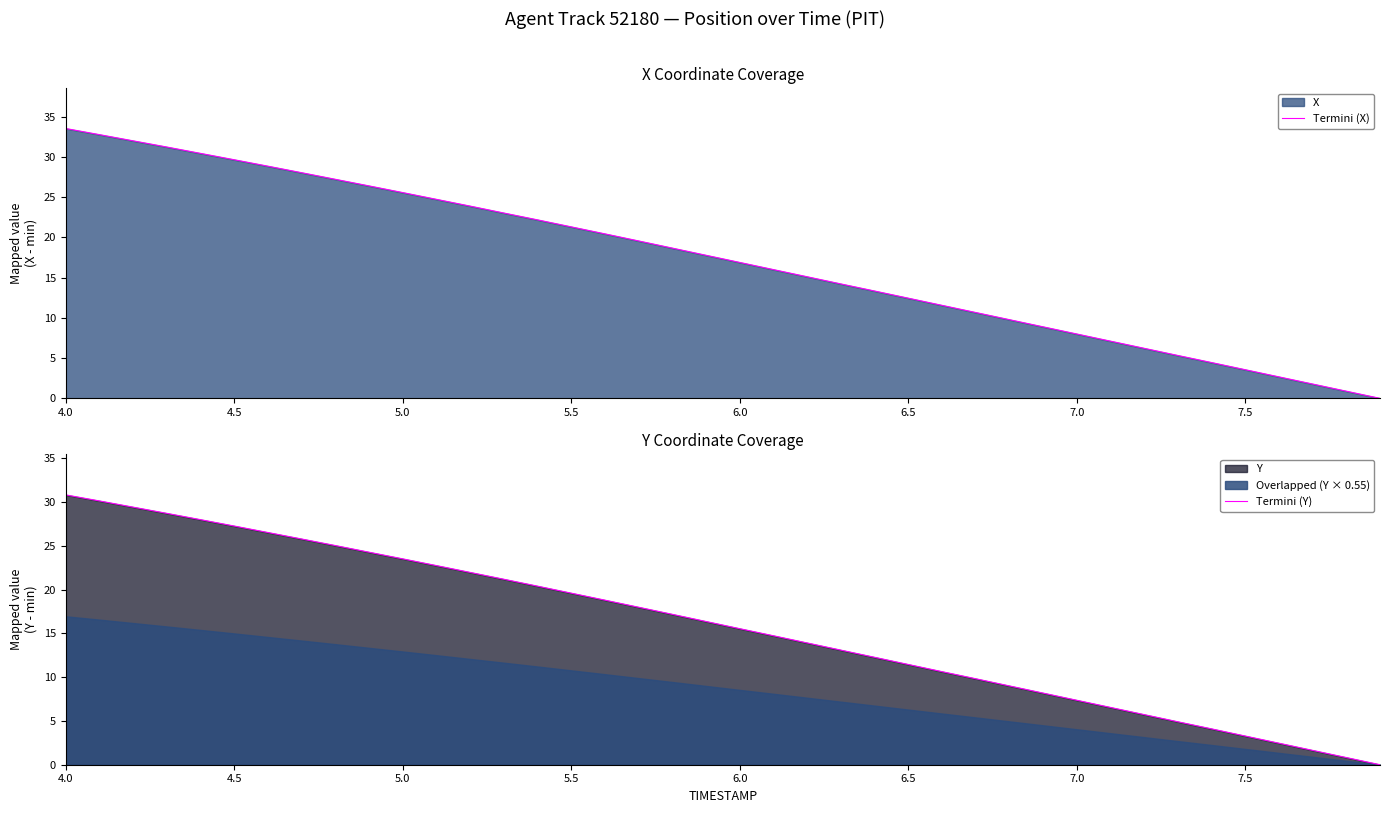

What is the highest value of the Termini (X) series?

33.5